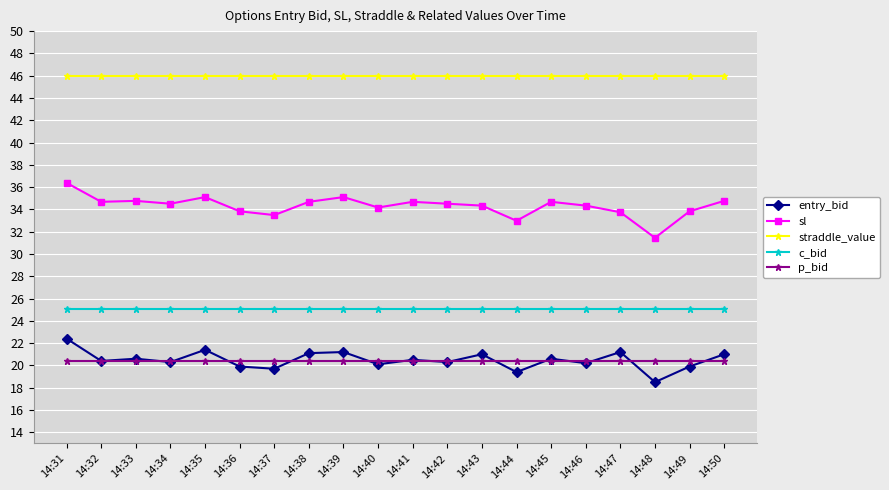

What is the value of the c_bid point at the 19th from the left?

25.1